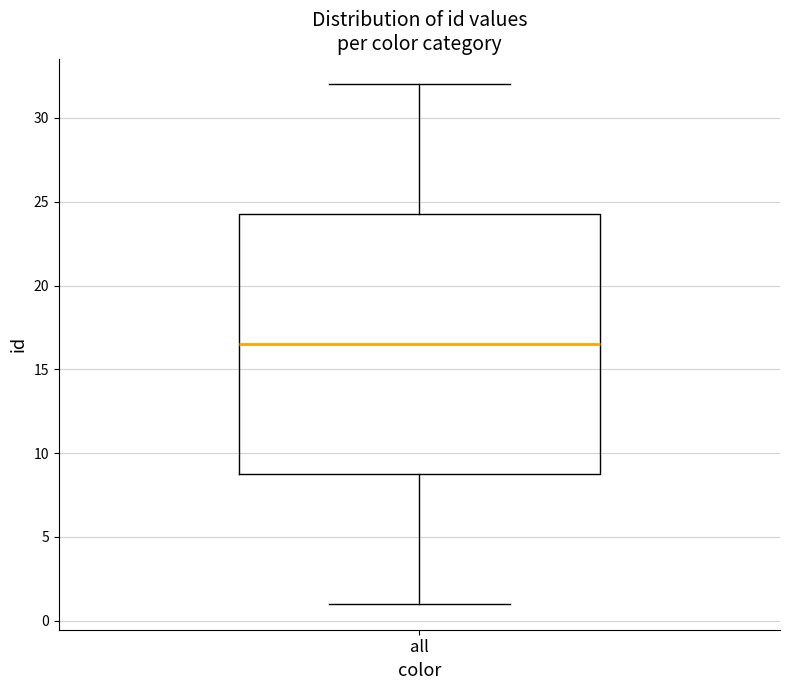

Transcribe this box plot: give where the median line is, the range the box spans, and where the two whiskers end, as read against the y-axis. The values are not printed on the chart, so give them approximately, as read against the axis.

median 16.5, box 9.0 to 24.5, whiskers 1.0 to 32.0